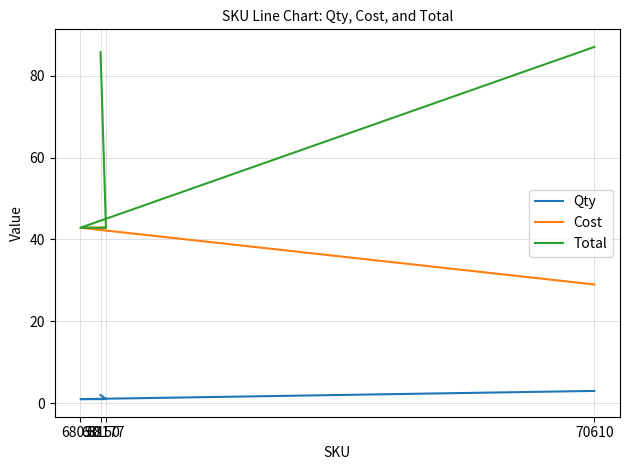

True or false: Cost has a value of 22.7 at 68050.

False